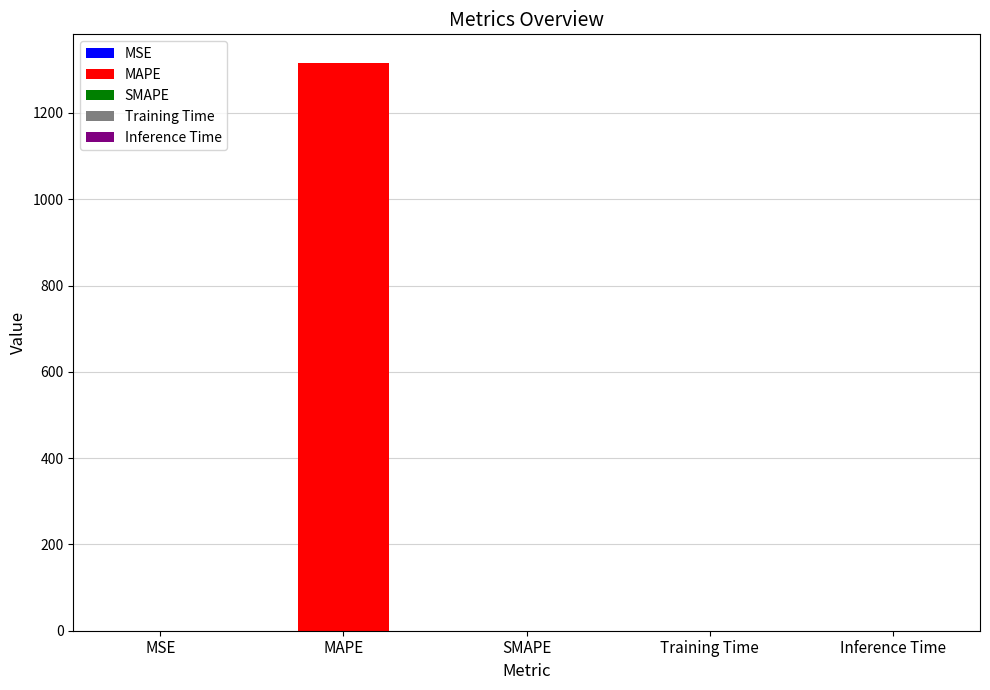

Is it true that the value at Inference Time is 0.0?

False